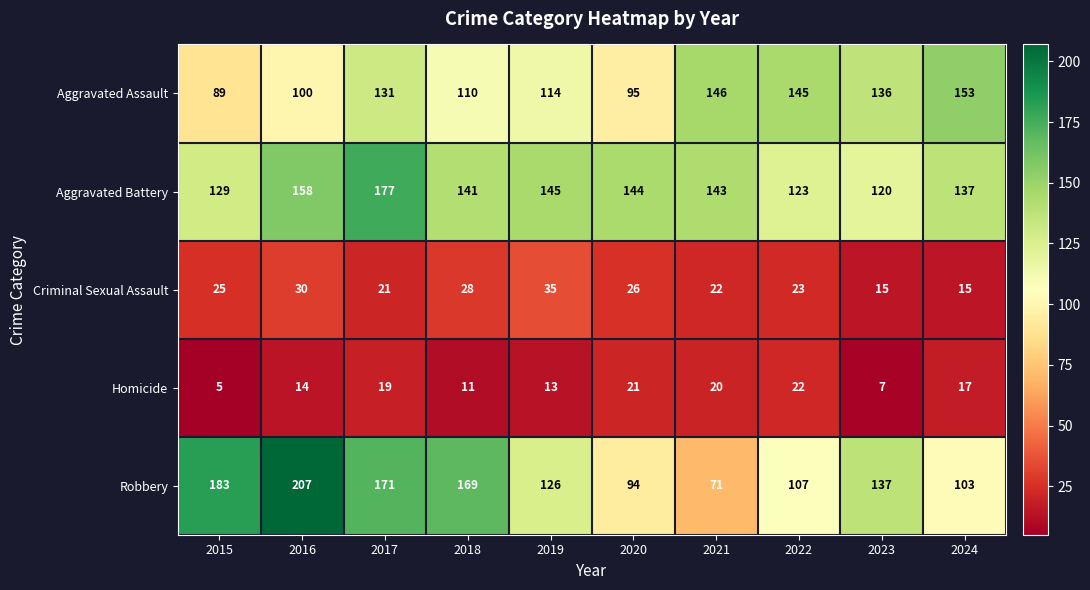

What is the difference between the maximum and minimum values in the Homicide series?

17